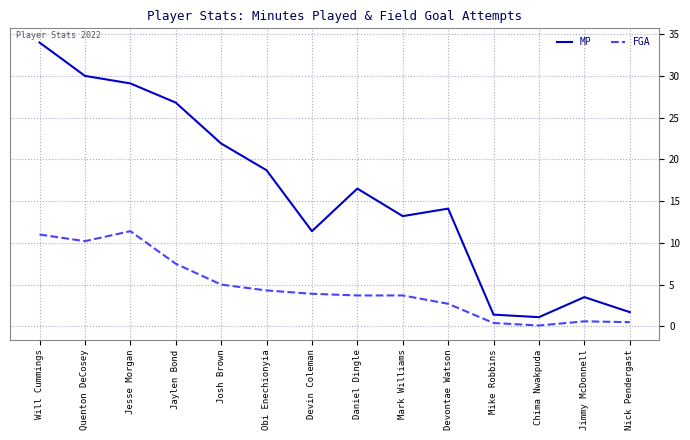

List the series in order of their peak value, lowest first.

FGA, MP